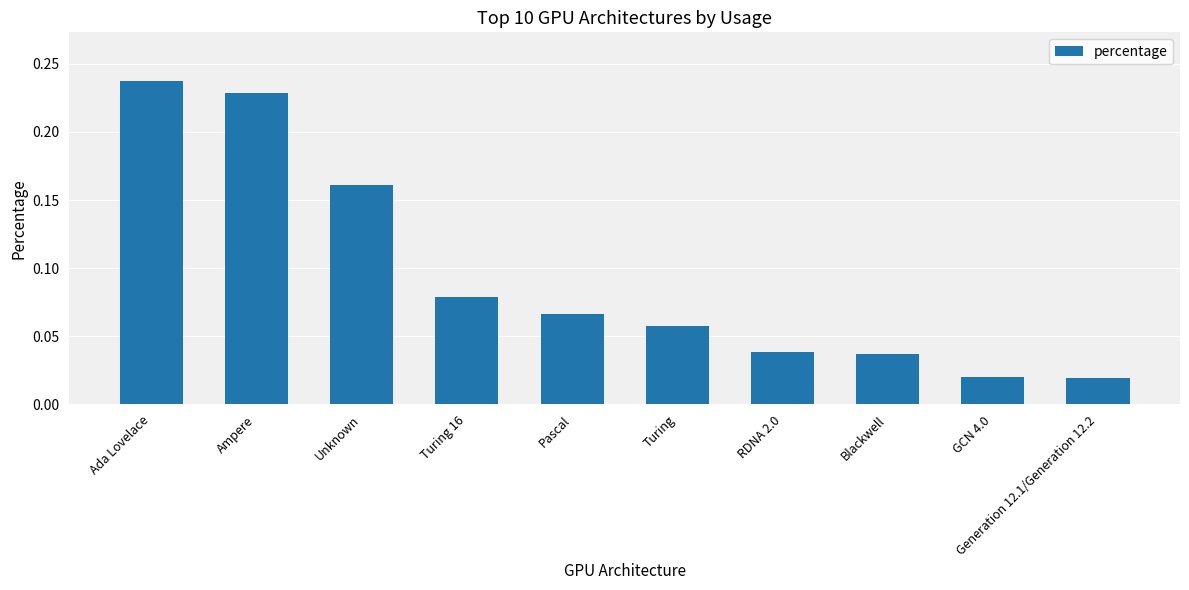

What is the sum of all values?

0.9